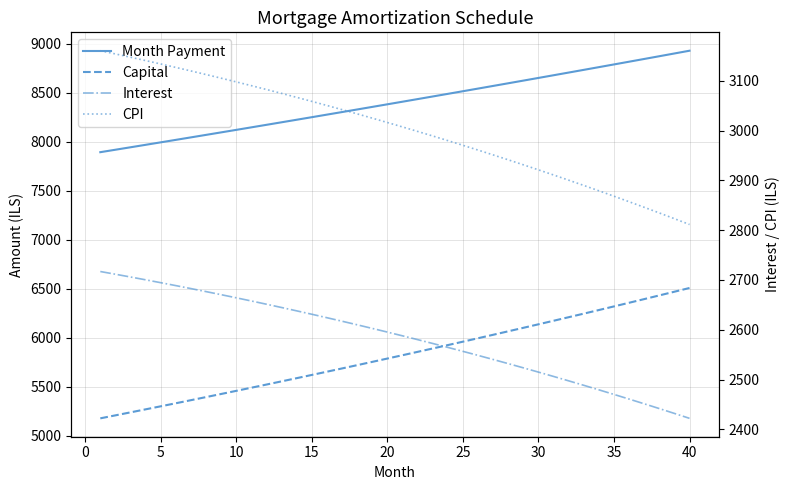

Is the value of Month Payment at 27 greater than the value of Capital at 26?

Yes